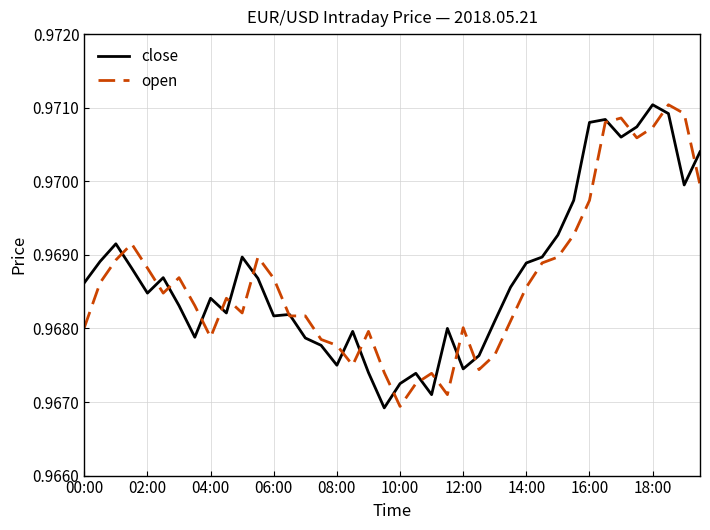

Is the value of close at 04:00 greater than the value of open at 18:00?

No